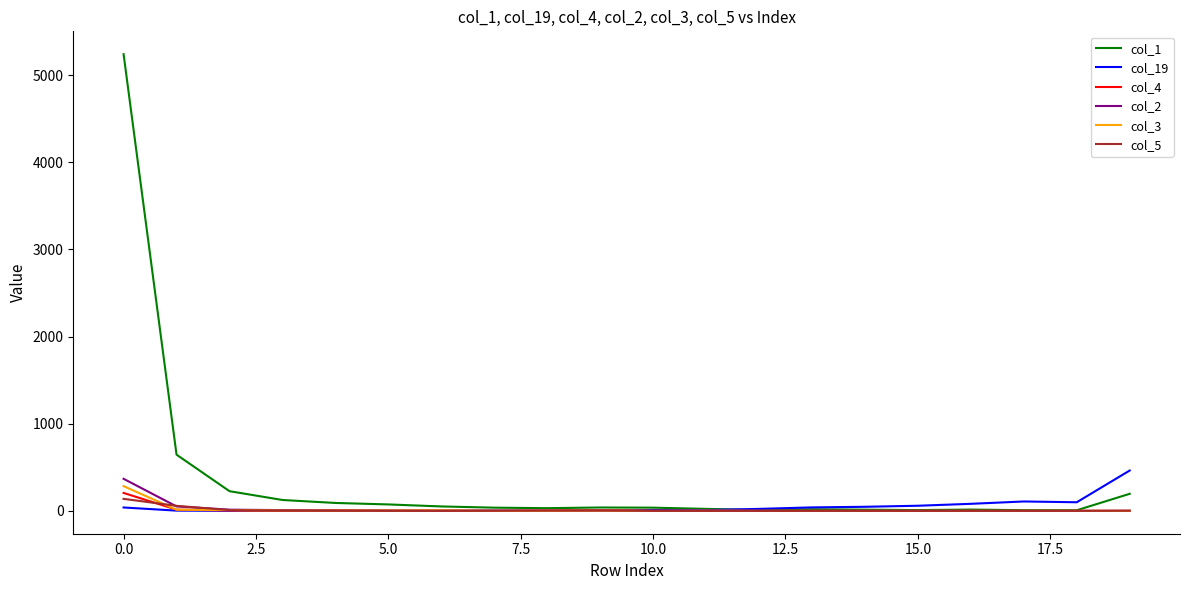

Which series has the largest total across all categories?

col_1